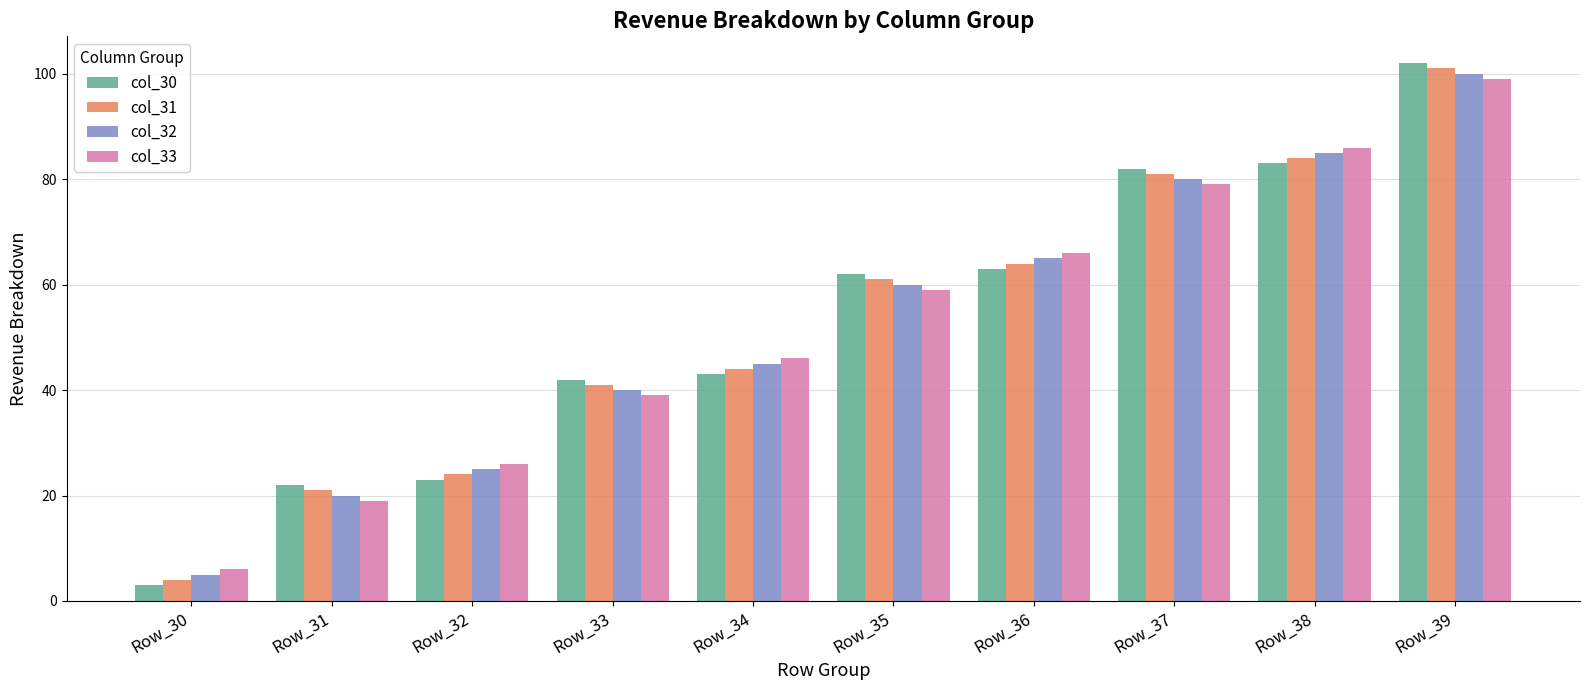

How many data points in col_33 are less than 59?

5